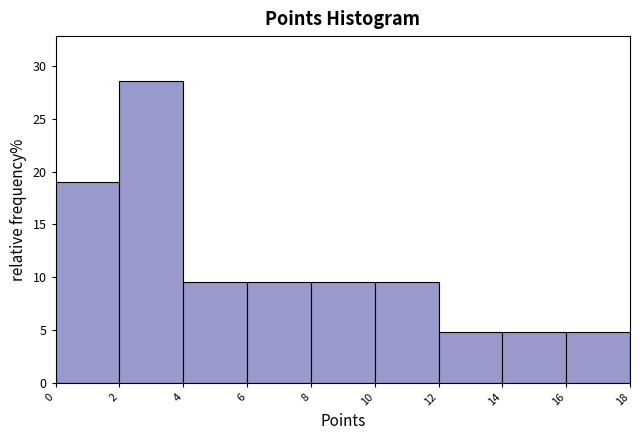

Reading left to right, transcribe this chart: for each bar, give the range it covers on the x-axis and its height. The values are not printed on the chart, so give them approximately, as read against the axis.

0 to 2: 19.0
2 to 4: 28.5
4 to 6: 9.5
6 to 8: 9.5
8 to 10: 9.5
10 to 12: 9.5
12 to 14: 5.0
14 to 16: 5.0
16 to 18: 5.0